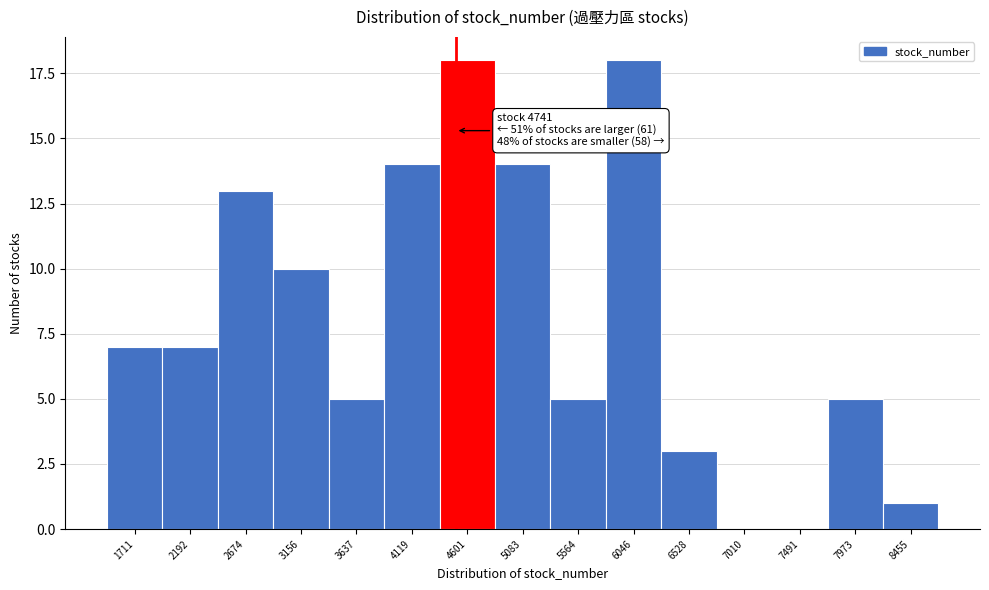

Reading left to right, what are all the values shown in this chart?

1711=7	2192=7	2674=13	3156=10	3637=5	4119=14	4601=18	5083=14	5564=5	6046=18	6528=3	7010=0	7491=0	7973=5	8455=1